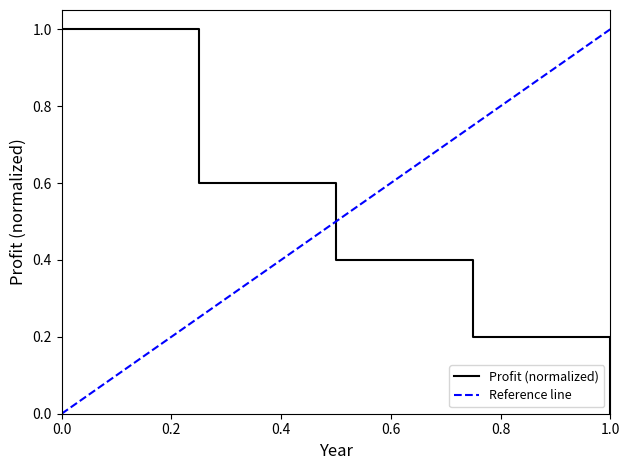

How many values exceed 0?

4